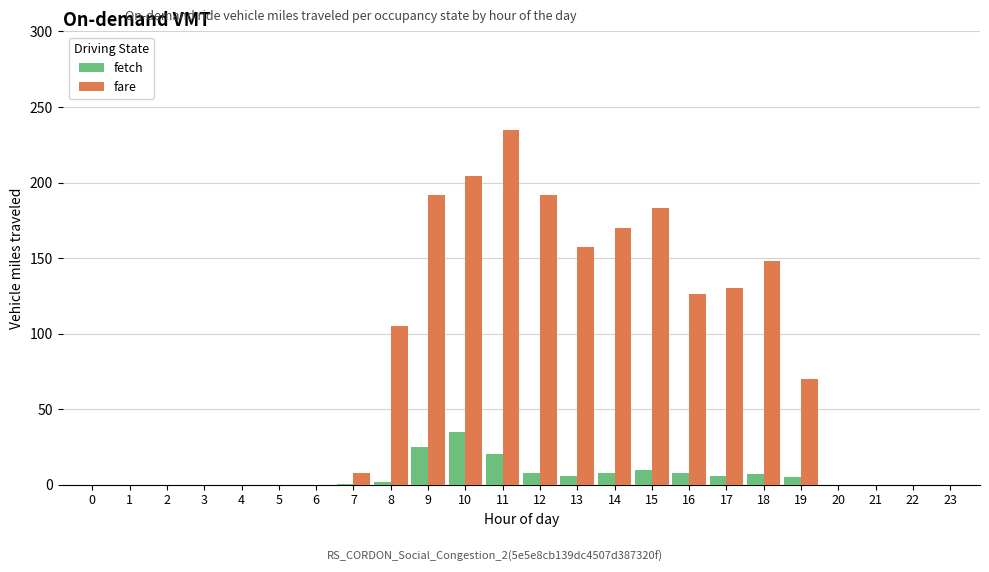

What is the sum of all fare values?

1920.0